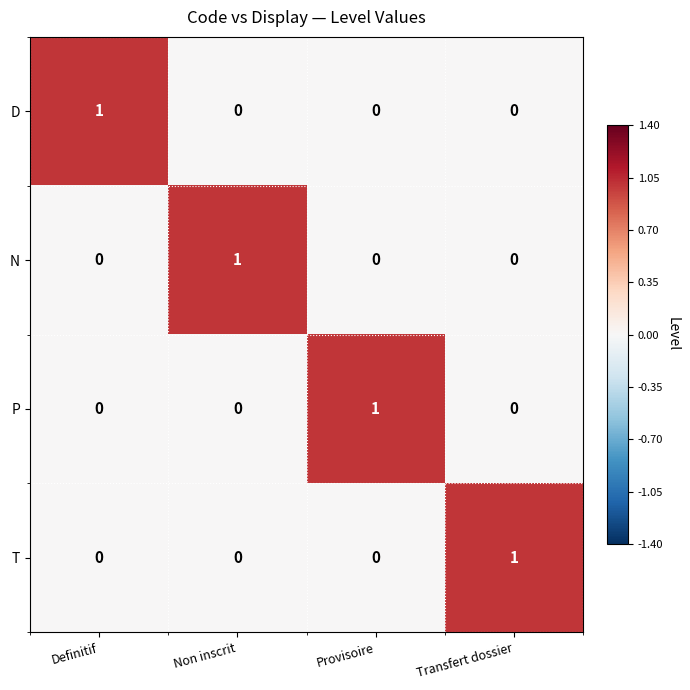

How many categories are shown in the chart?

4